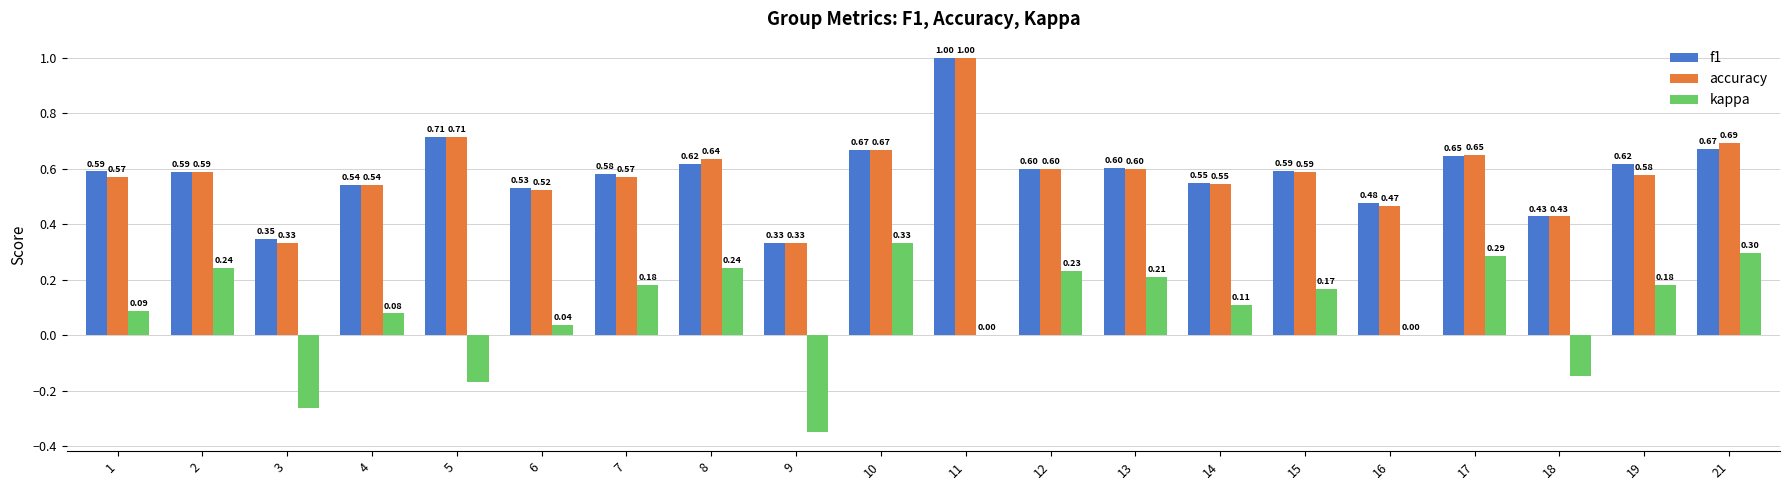

What is the sum of all kappa values?

1.8